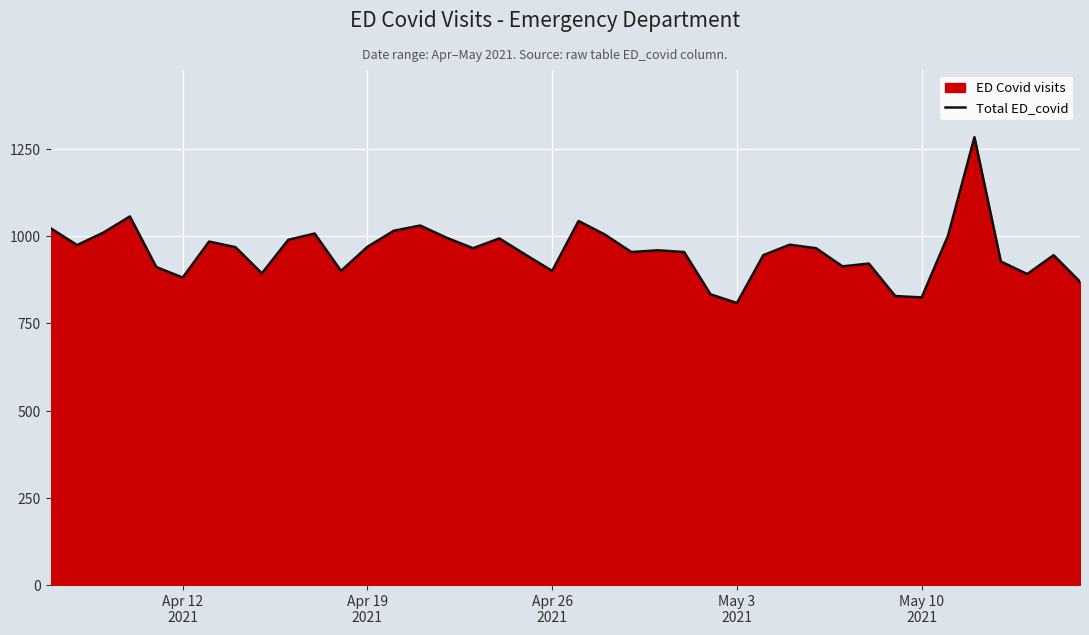

What is the sum of all values?

38250